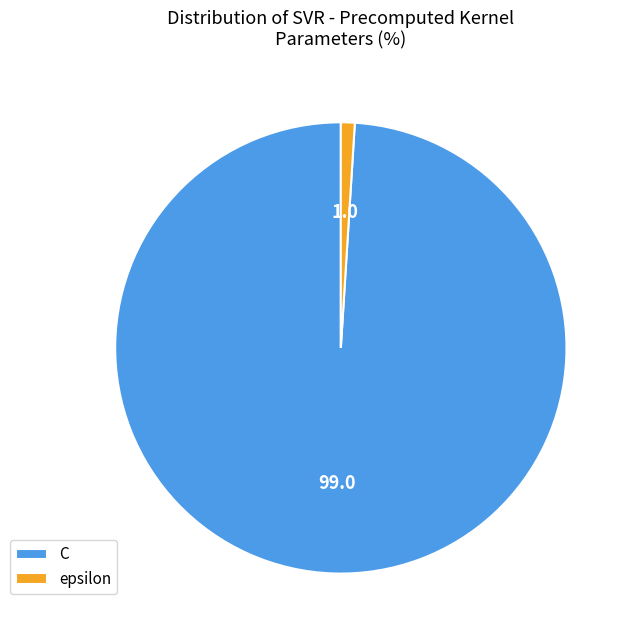

Is it true that epsilon is 1% of the pie?

True